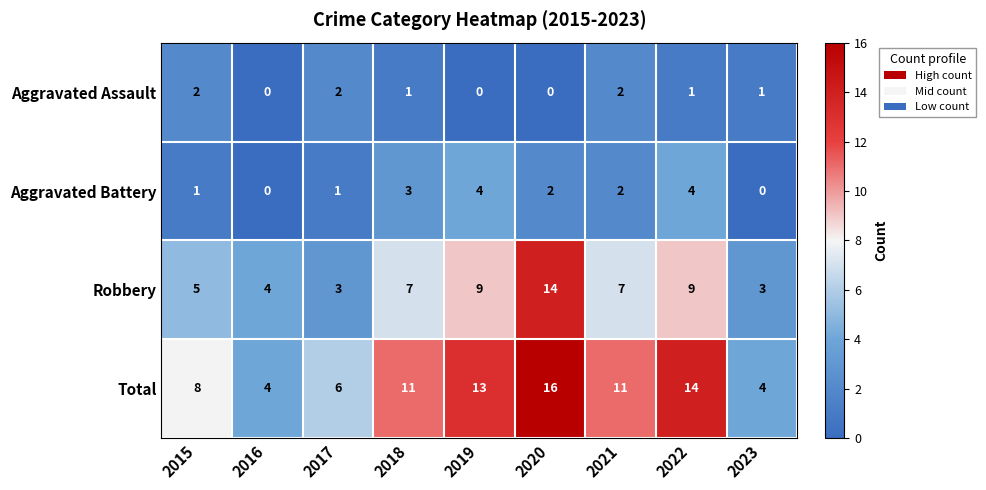

What is the difference between the maximum and minimum values in the Aggravated Battery series?

4